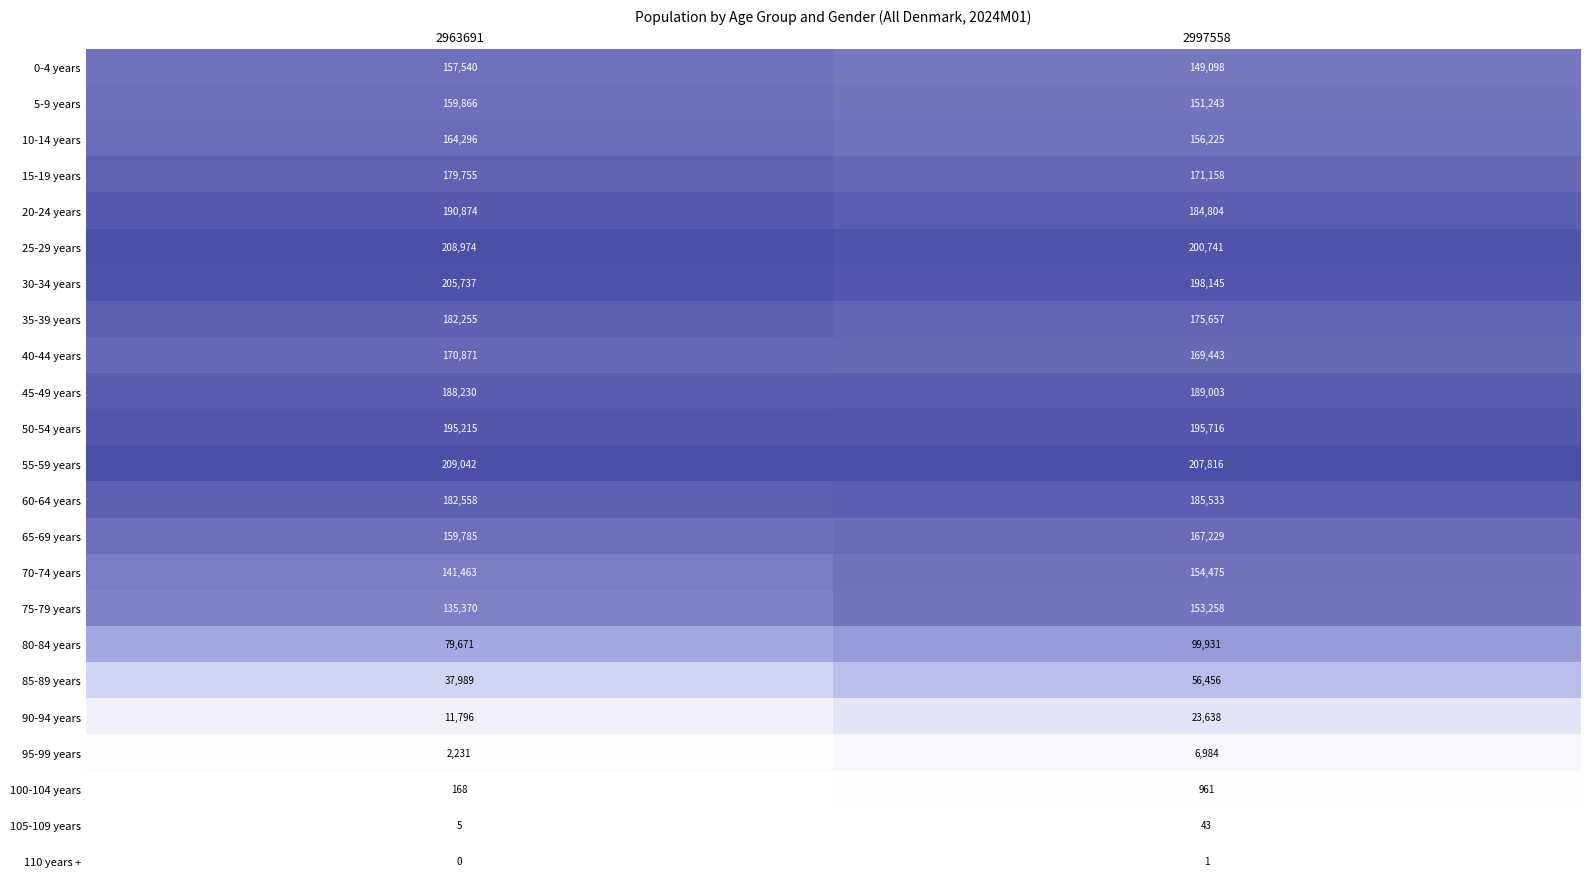

The value of 0-4 years at 2997558 is 149098. True or false?

True